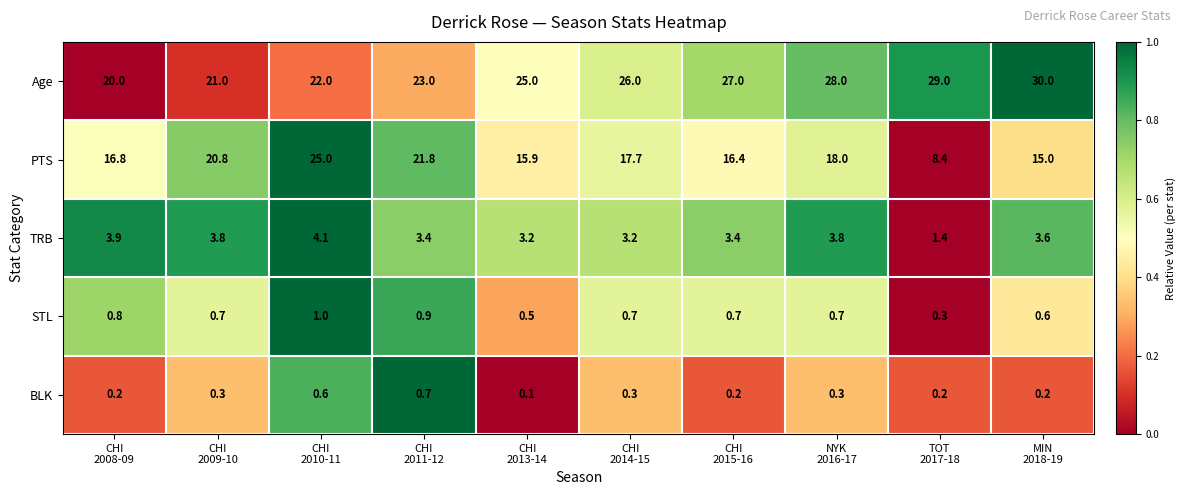

What is the difference between the maximum and minimum values in the TRB series?

2.7